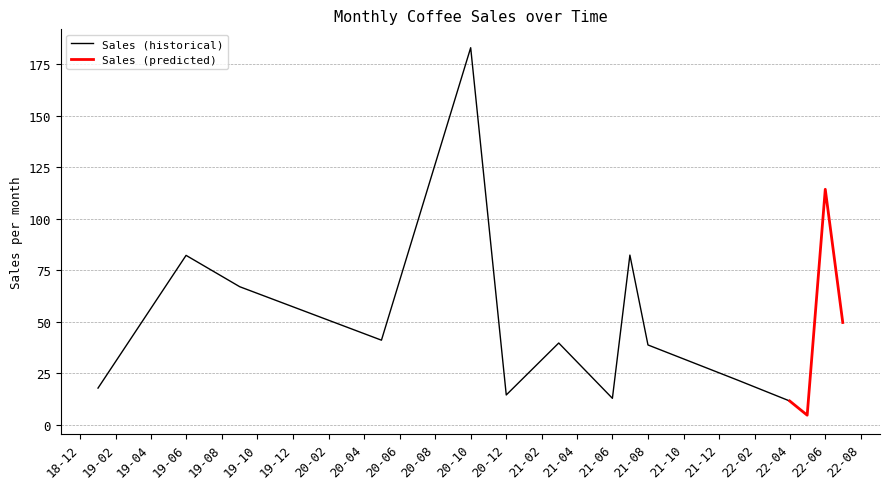

Is it true that Sales (historical) equals 82.3 at 19-06?

True